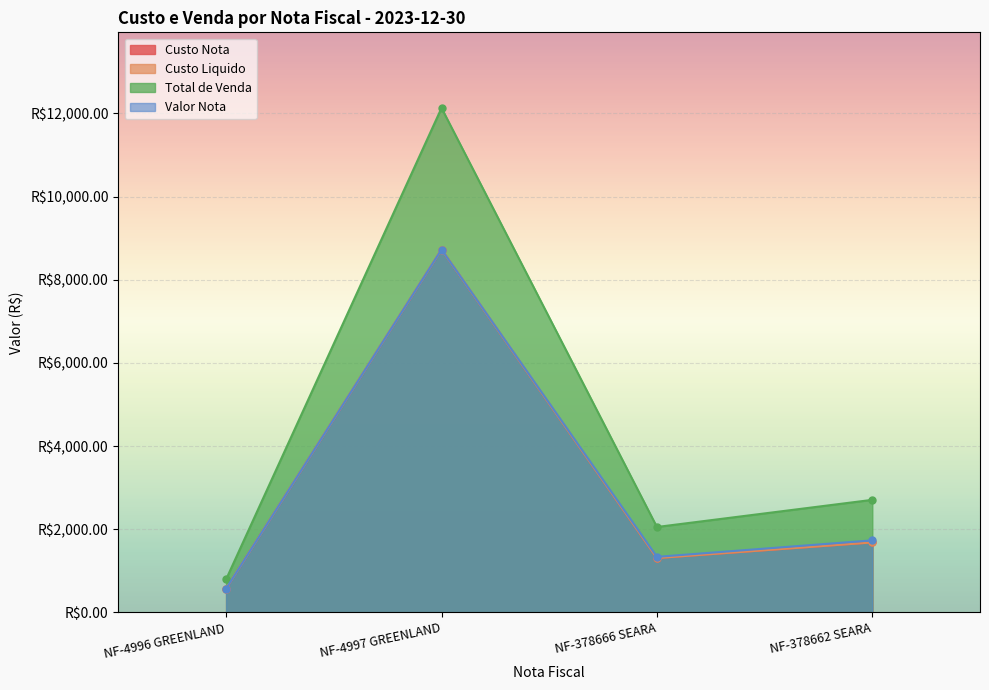

What is the label of the 1st point from the right?

NF-378662 SEARA